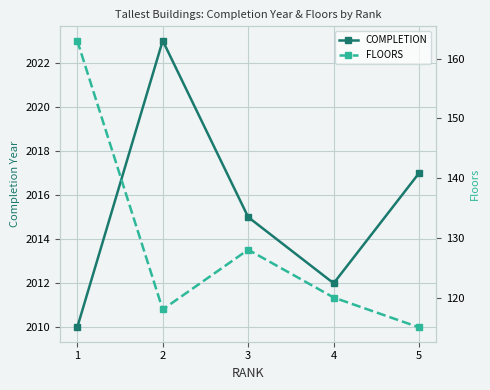

How many interior local peaks does the COMPLETION series have?

1